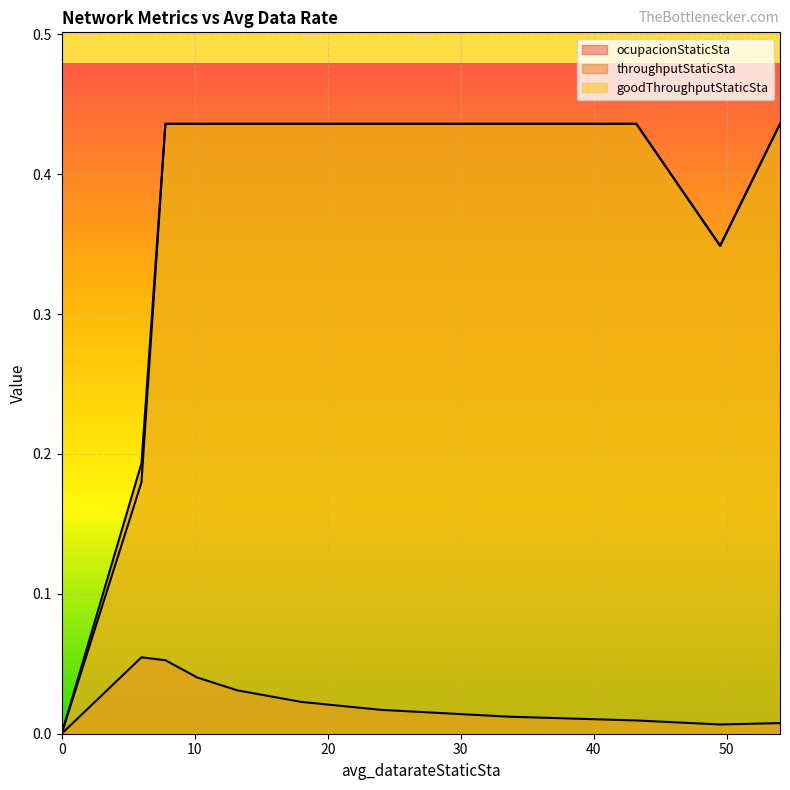

True or false: goodThroughputStaticSta has more than 2 points higher than both neighbors.

False